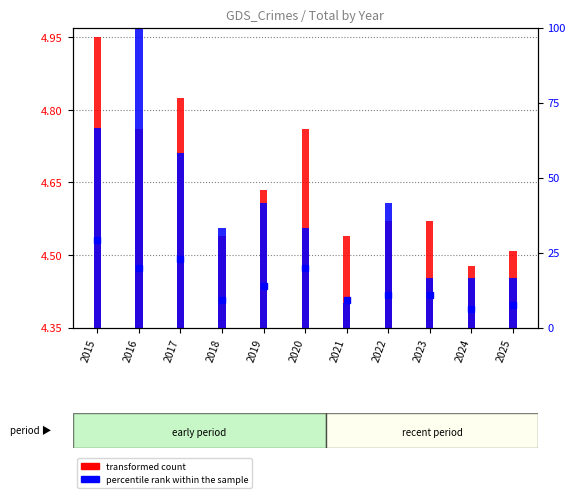

What is the total value across all series at 2022?

41.9